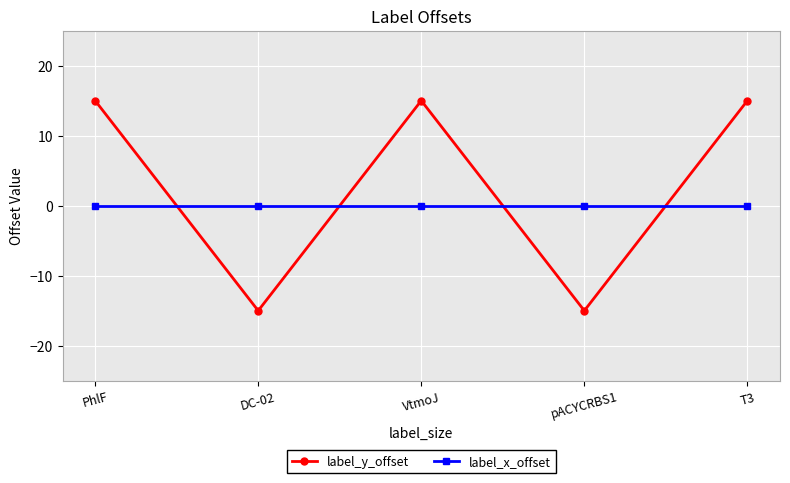

What is the total value across all series at pACYCRBS1?

-15